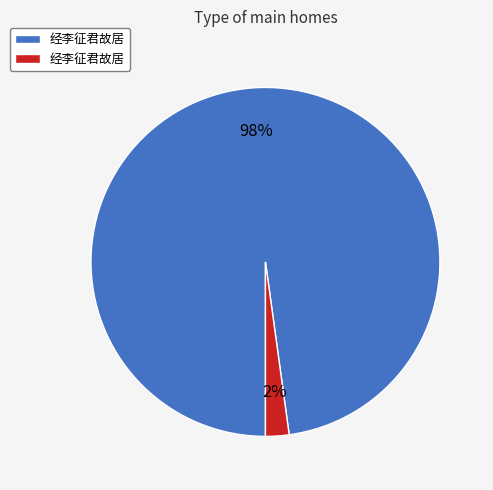

To the nearest percent, what is the average slice percentage?

50%